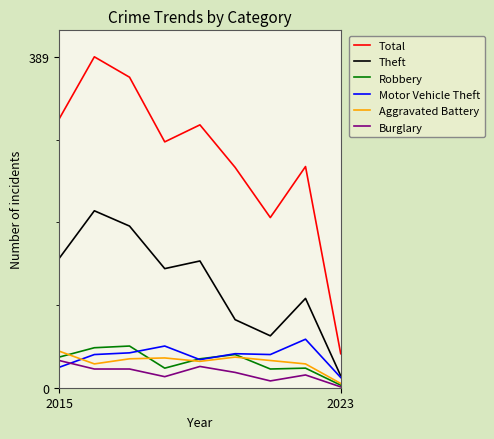

Which series has the largest range (max minus min)?

Total